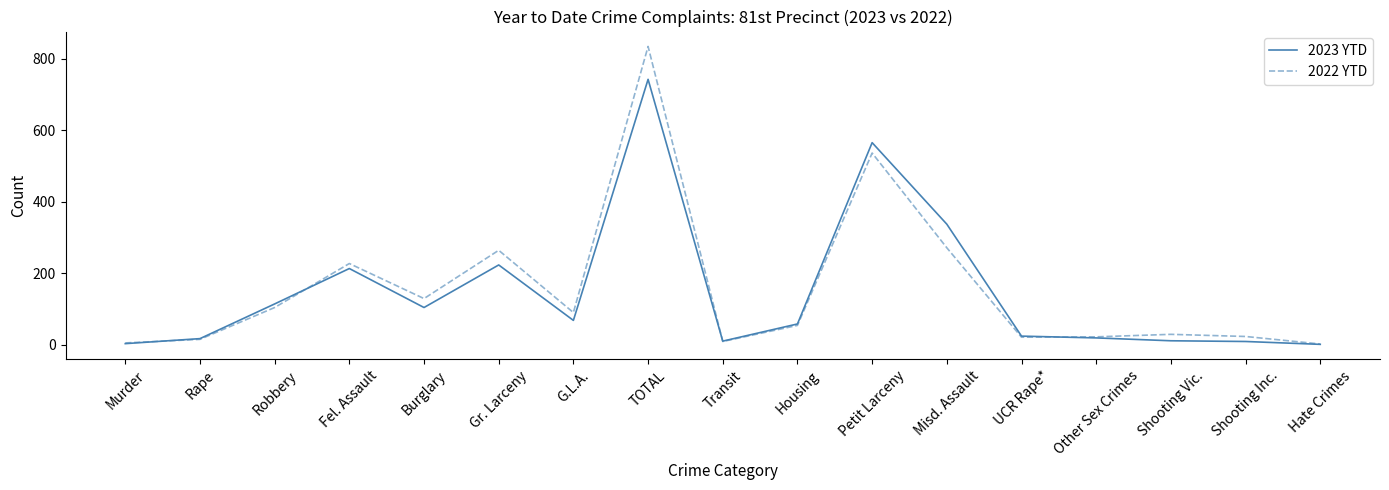

Which category has the highest value across all series?

TOTAL